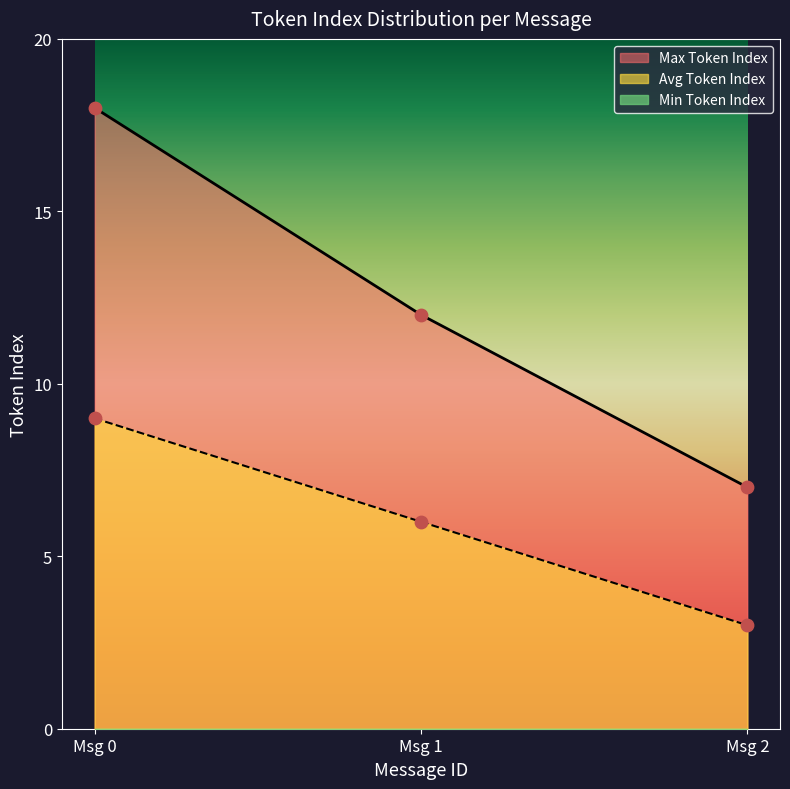

Which series contains the lowest Y value?

Min Token Index